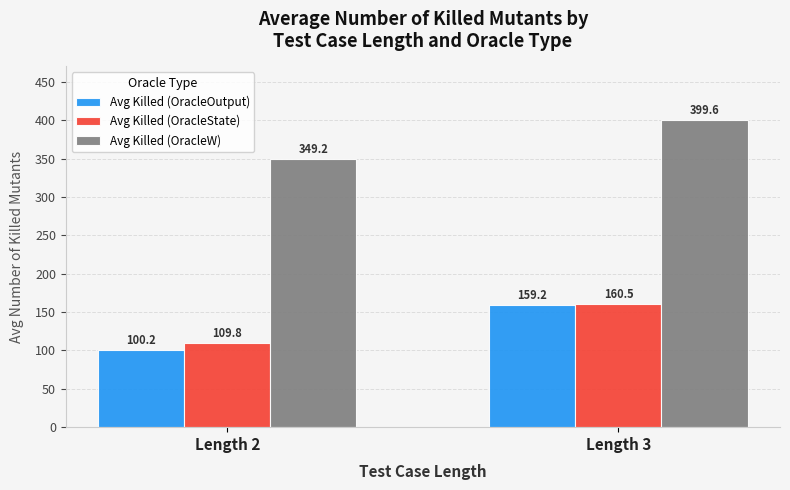

At which label does Avg Killed (OracleW) first exceed 399?

Length 3